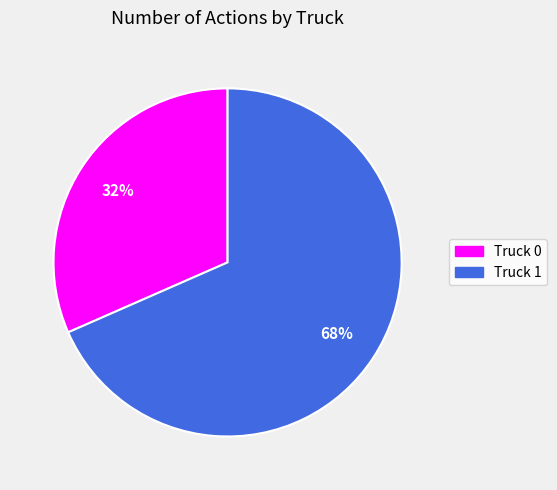

Between Truck 0 and Truck 1, which is larger?

Truck 1